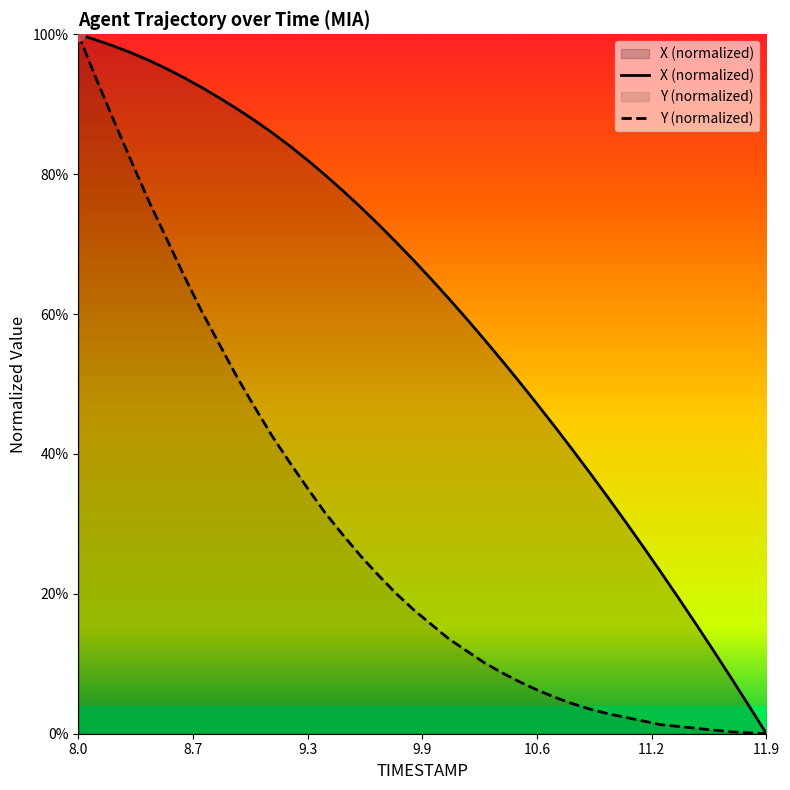

Which series has the largest total across all categories?

X (normalized)